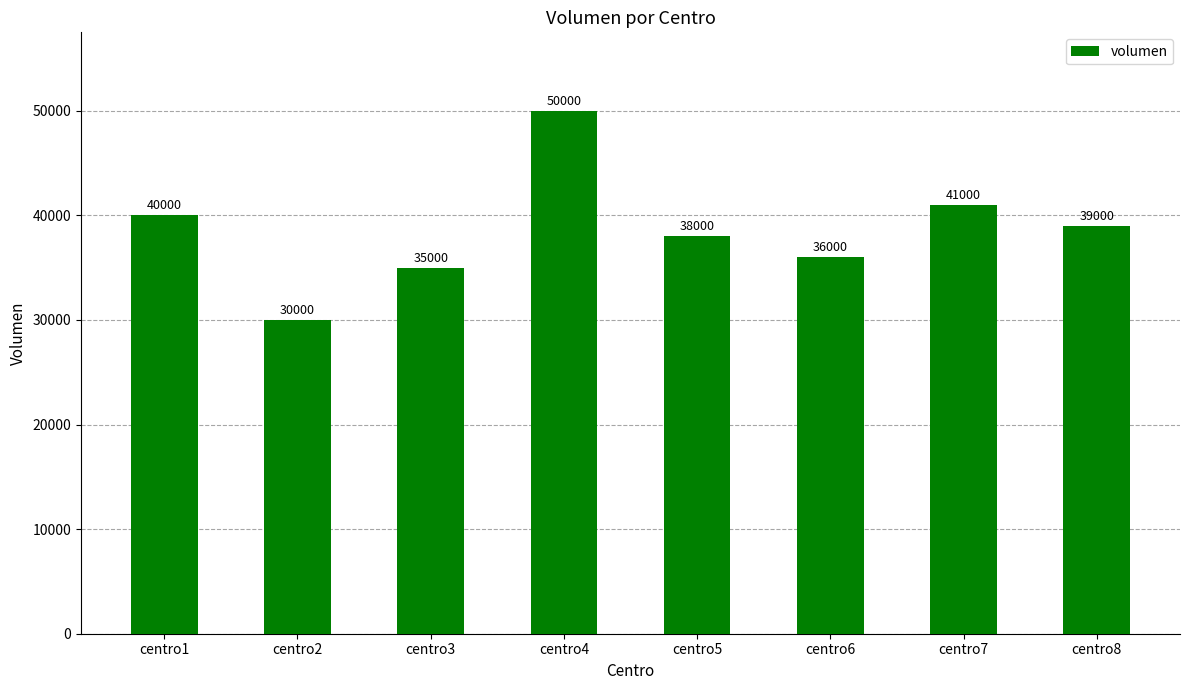

Which category has the highest value across all series?

centro4